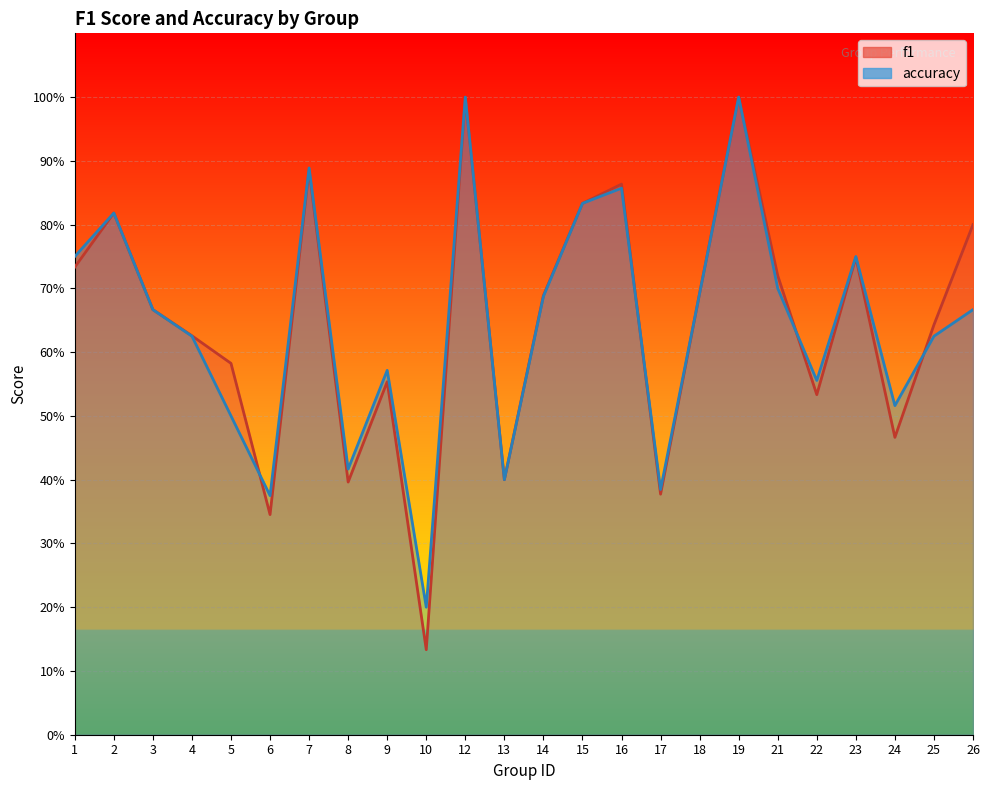

The value of accuracy at 21 is 0.7. True or false?

True